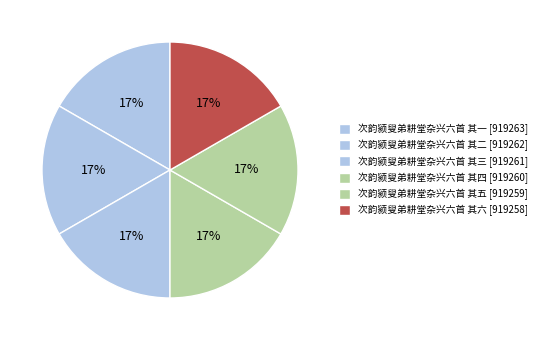

How many slices are in this pie chart?

6